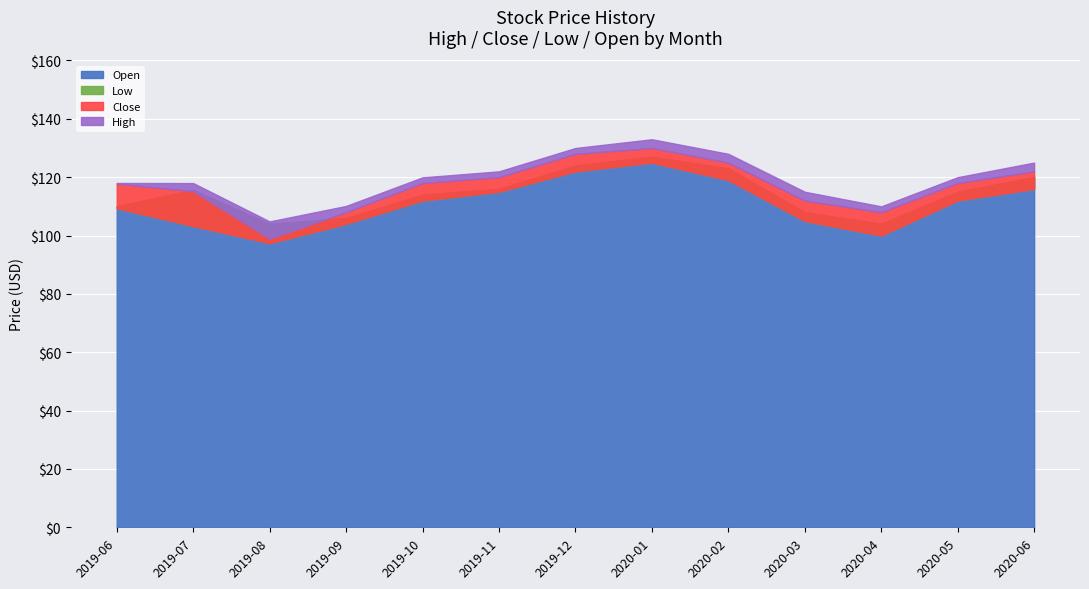

What is the label of the 11th point from the right?

2019-08